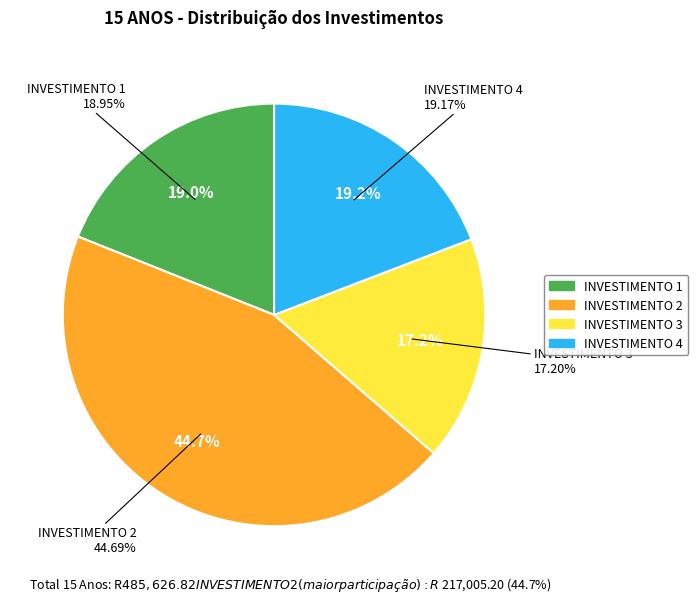

To the nearest percent, what is the difference between the largest and smallest slice percentages?

27%